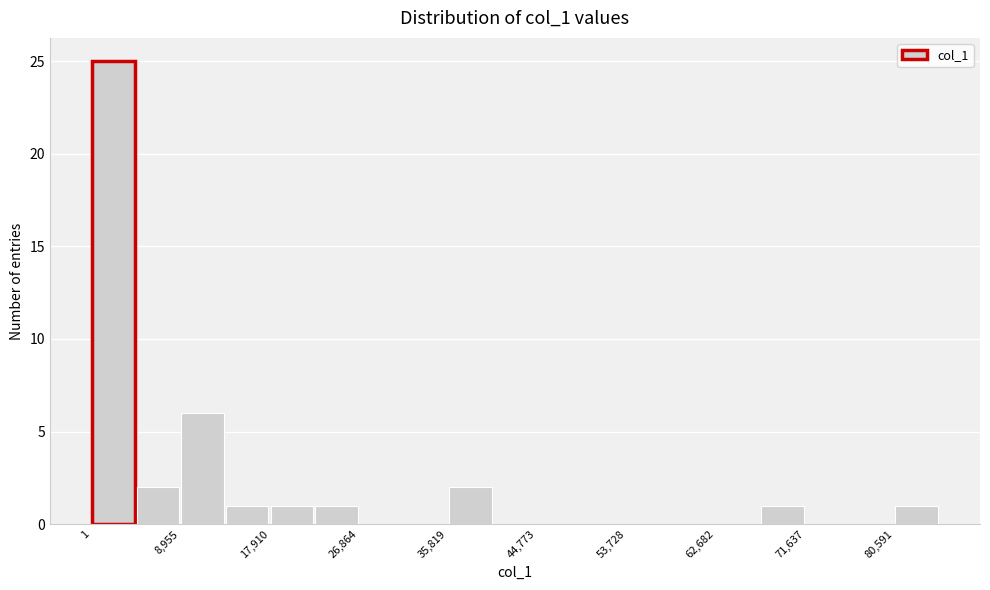

How tall is the bar that spans 13000 to 18000 on the x-axis? Neither the bar edges nor the heights are printed on the chart, so give them approximately, as read against the axes.

1